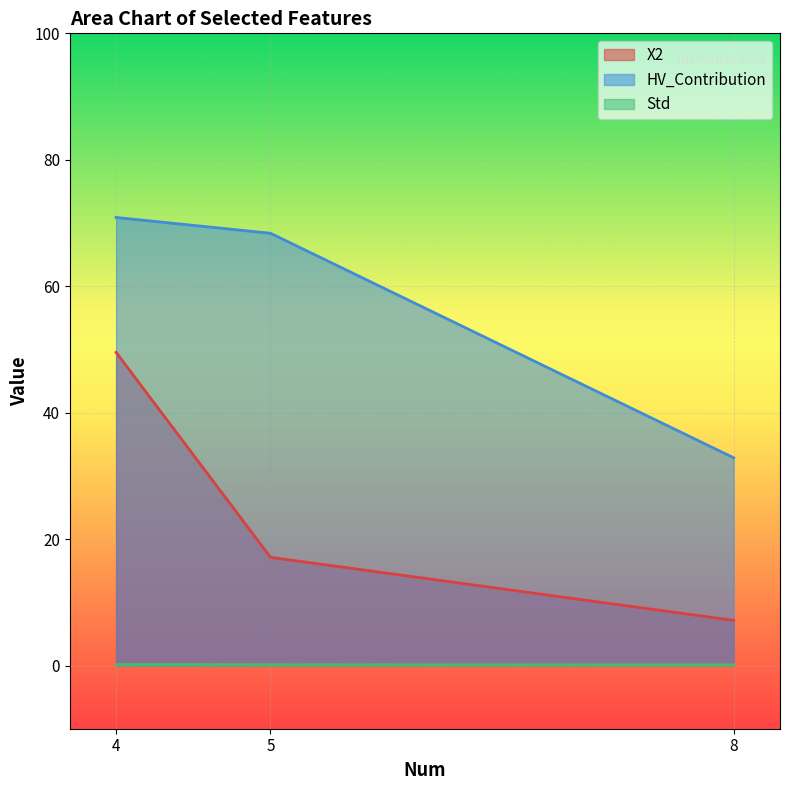

Is the value of HV_Contribution at 8 greater than the value of X2 at 4?

No